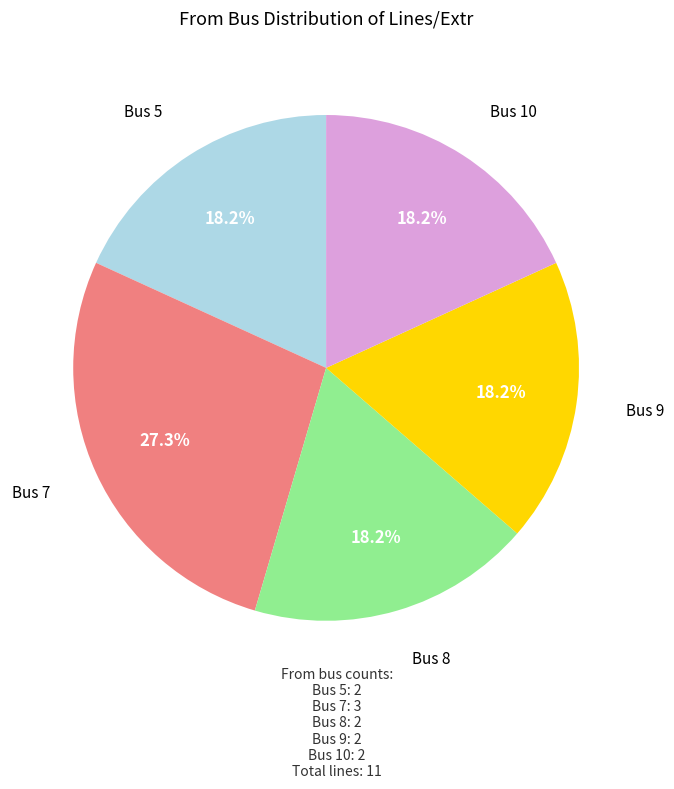

Is there any slice that represents more than half of the pie?

No